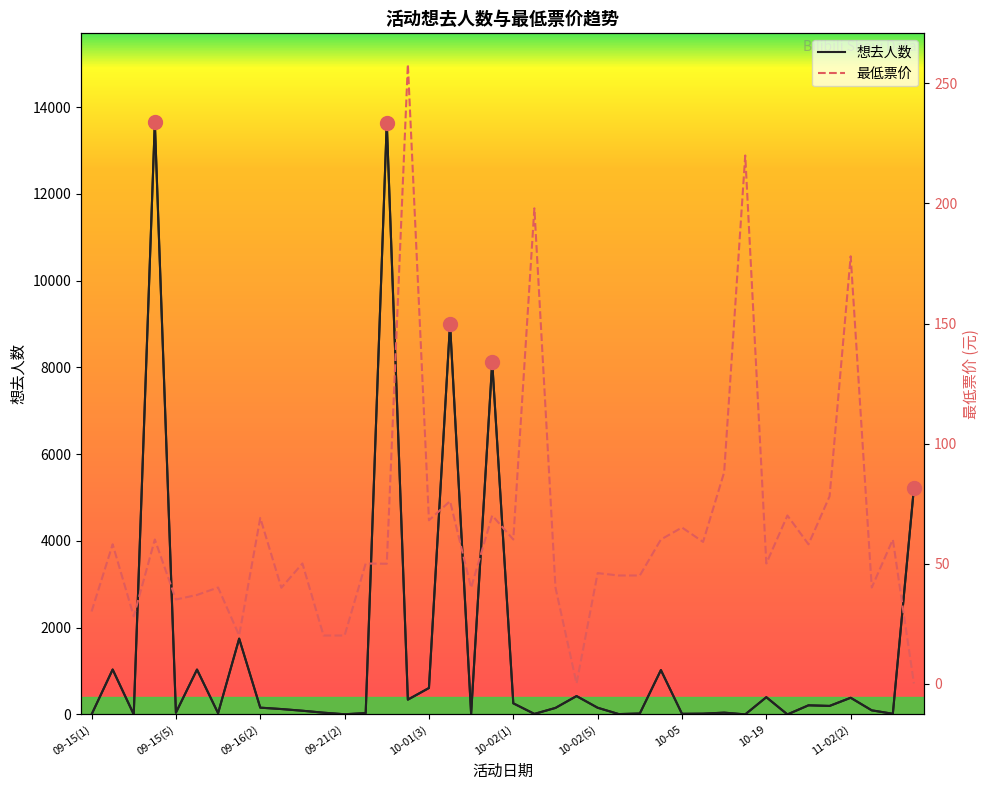

Which has a higher value, 10-01(2) or 09-16(3)?

10-01(2)